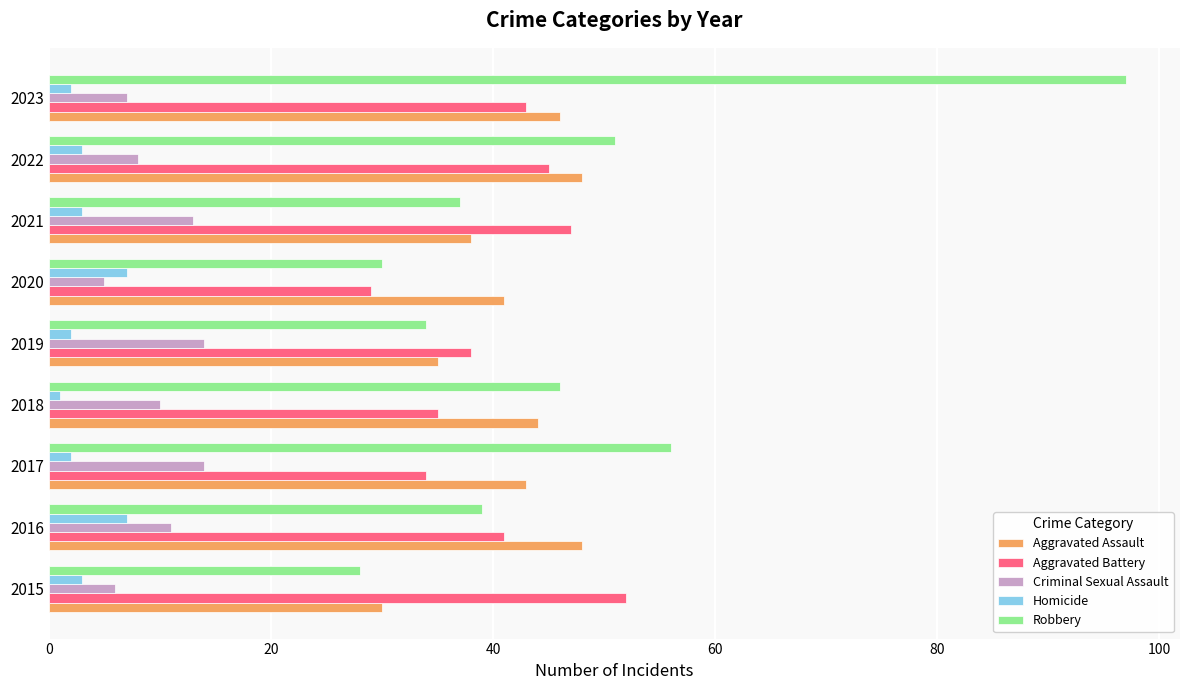

The Homicide series shows 2 at 2023. True or false?

True